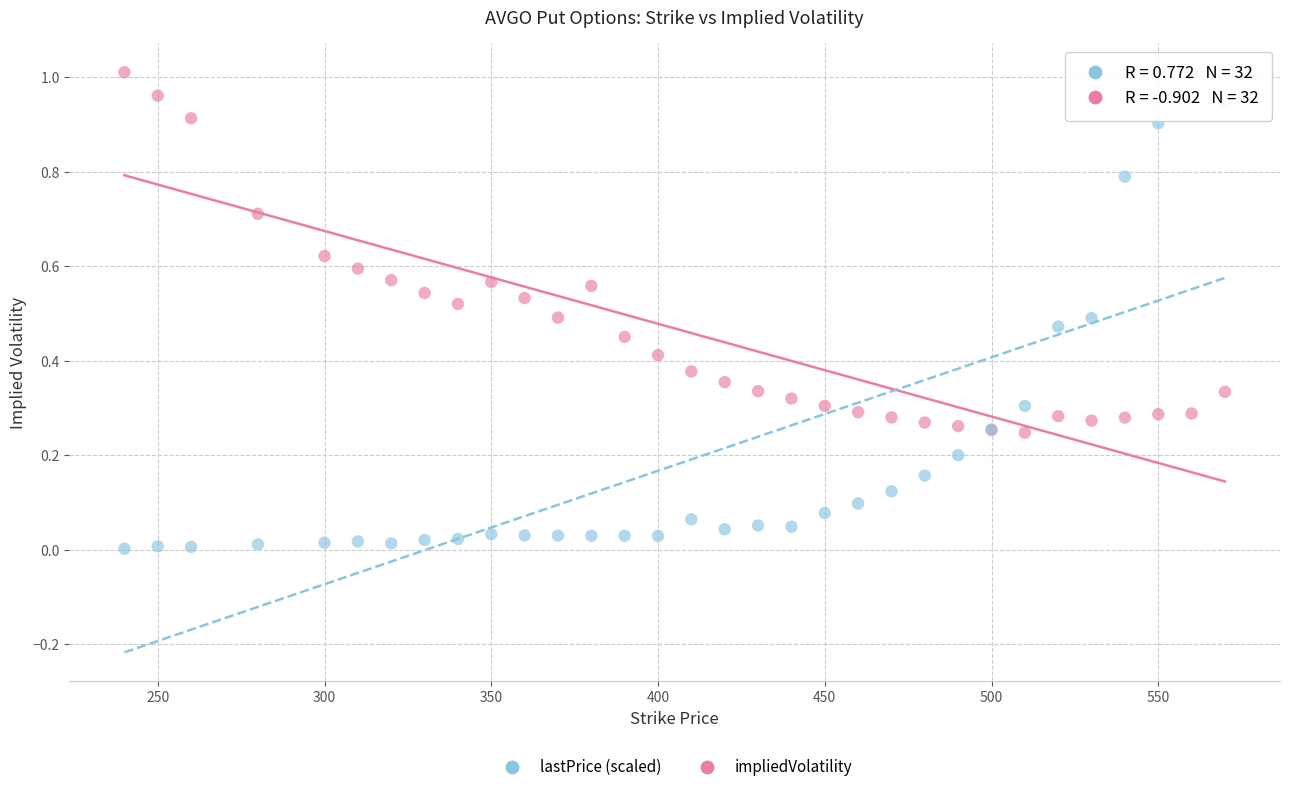

Which series contains the lowest Y value?

lastPrice (scaled)